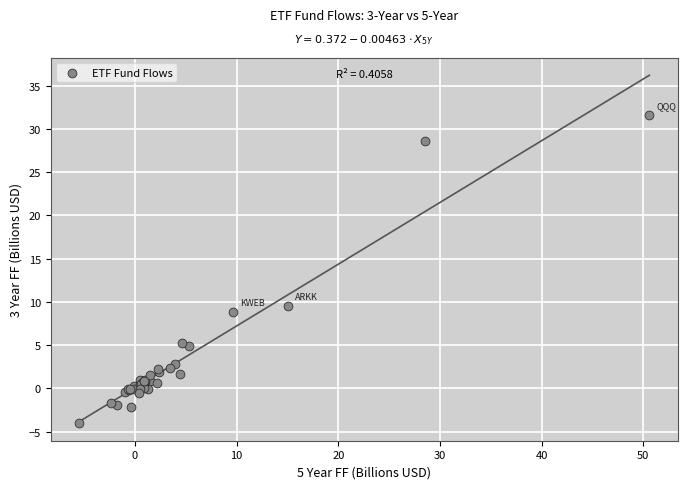

What Y value in the scatter plot is closest to 13?

9.5